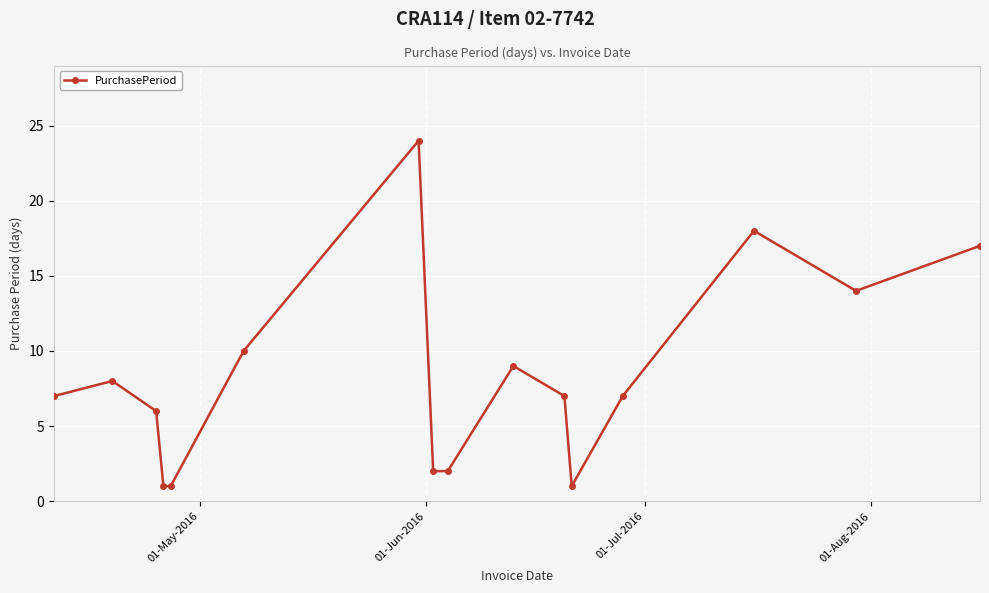

What is the difference between the maximum and minimum values?

23